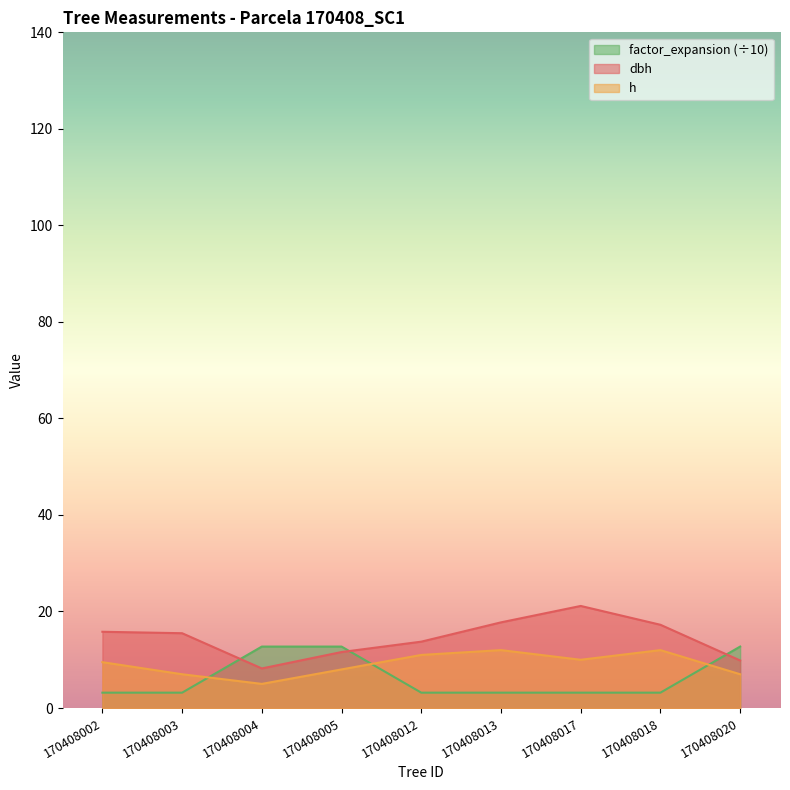

True or false: factor_expansion has more than 0 points higher than both neighbors.

False